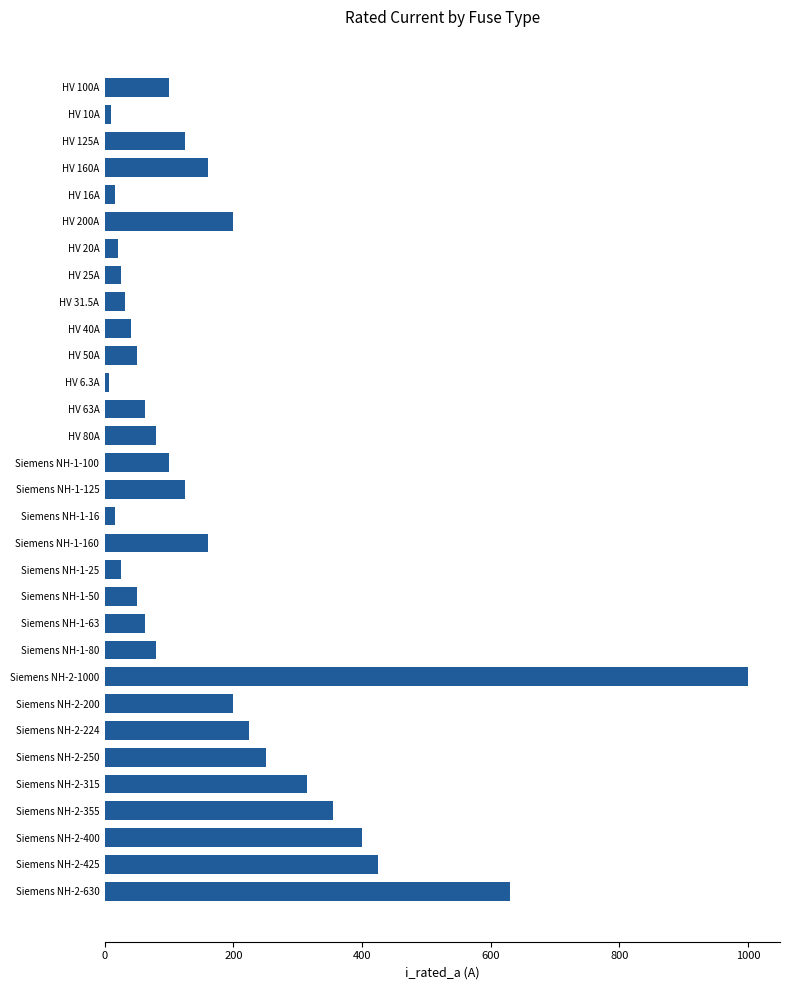

What is the difference between the maximum and second lowest values?

990.0